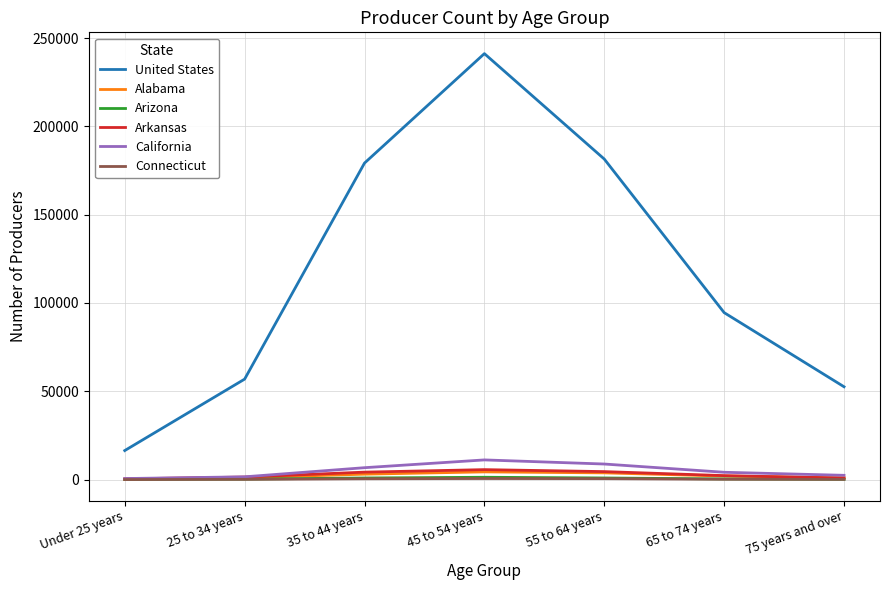

Count the number of data series in this chart.

6